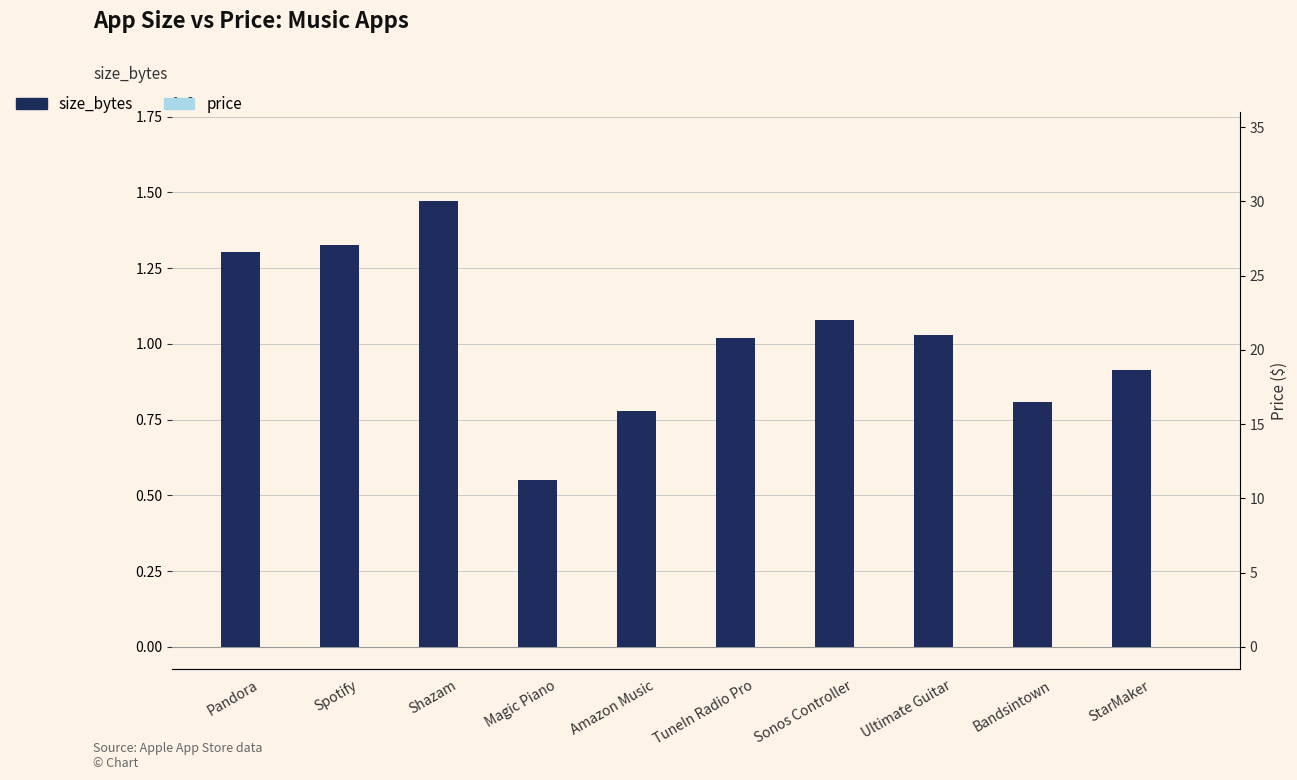

Reading right to left, transcribe all the data shown in this chart.

size_bytes: 91267072.0	80923648.0	103049216.0	107983872.0	101925888.0	77778944.0	55030784.0	147093504.0	132510720.0	130242560.0
price: 0.0	0.0	3.0	0.0	10.0	0.0	0.0	0.0	0.0	0.0